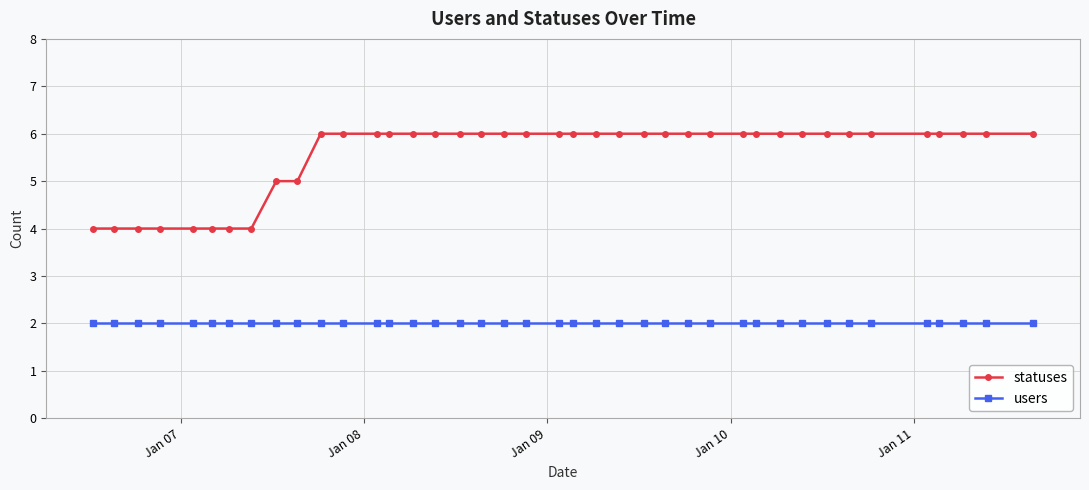

What is the value of the statuses point at the 37th from the left?

6